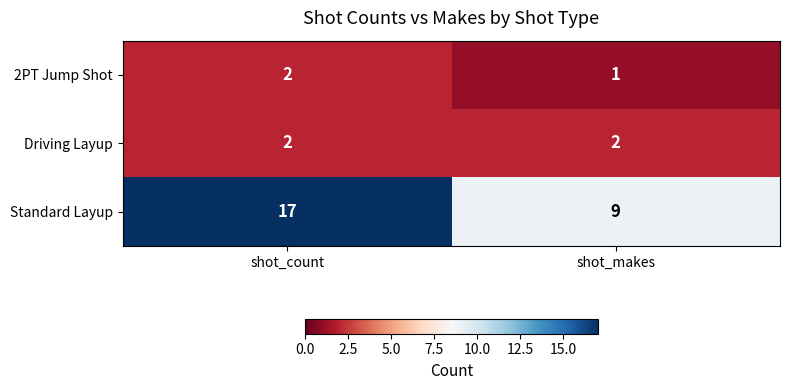

The Driving Layup series shows 1 at shot_count. True or false?

False